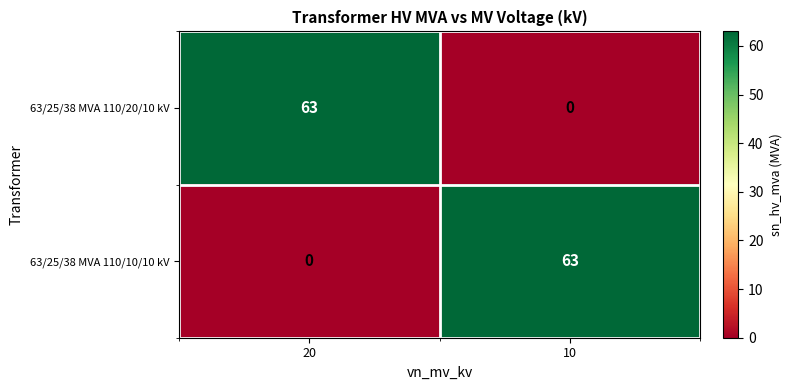

Rank the series at 10 from highest to lowest value.

63/25/38 MVA 110/10/10 kV, 63/25/38 MVA 110/20/10 kV